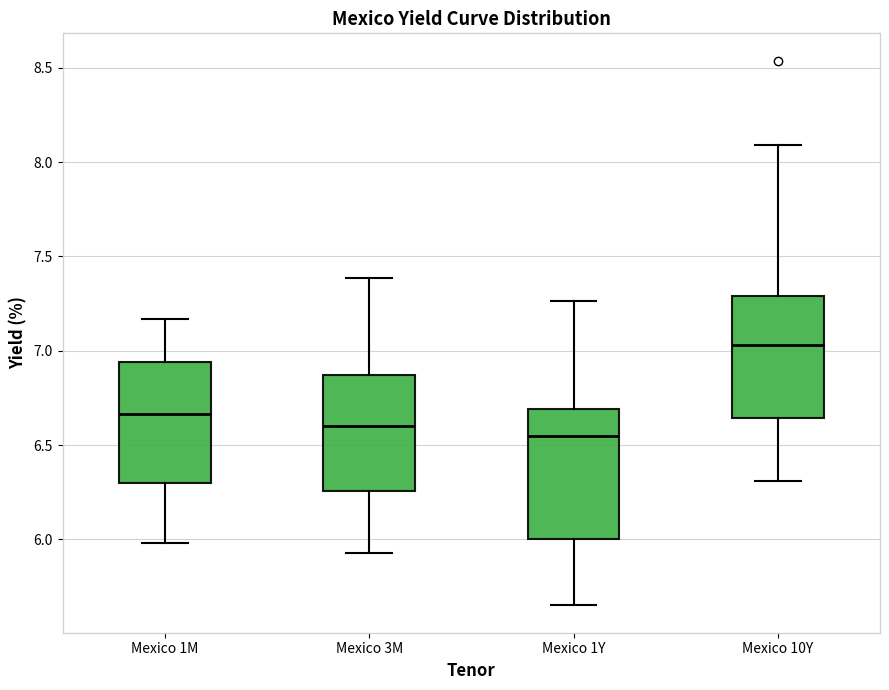

Where is the upper edge of the box for Mexico 10Y on the y-axis? The values are not printed on the chart, so give them approximately, as read against the axis.

7.30